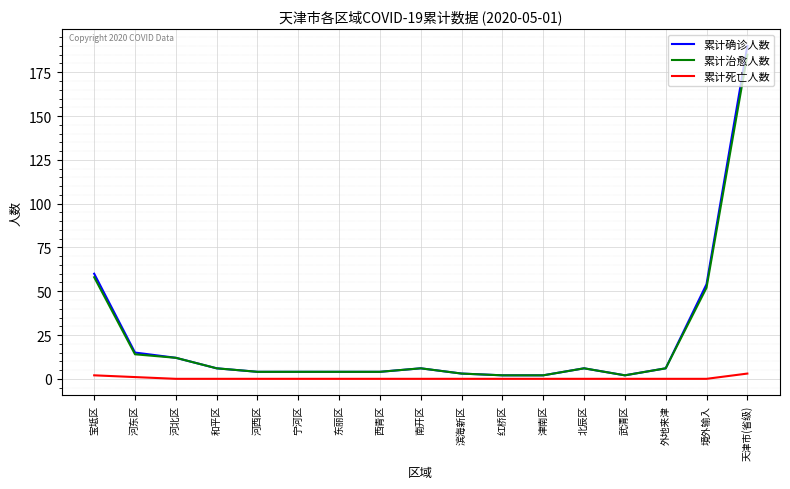

At 天津市(省级), list the series in order from largest to smallest.

累计确诊人数, 累计治愈人数, 累计死亡人数